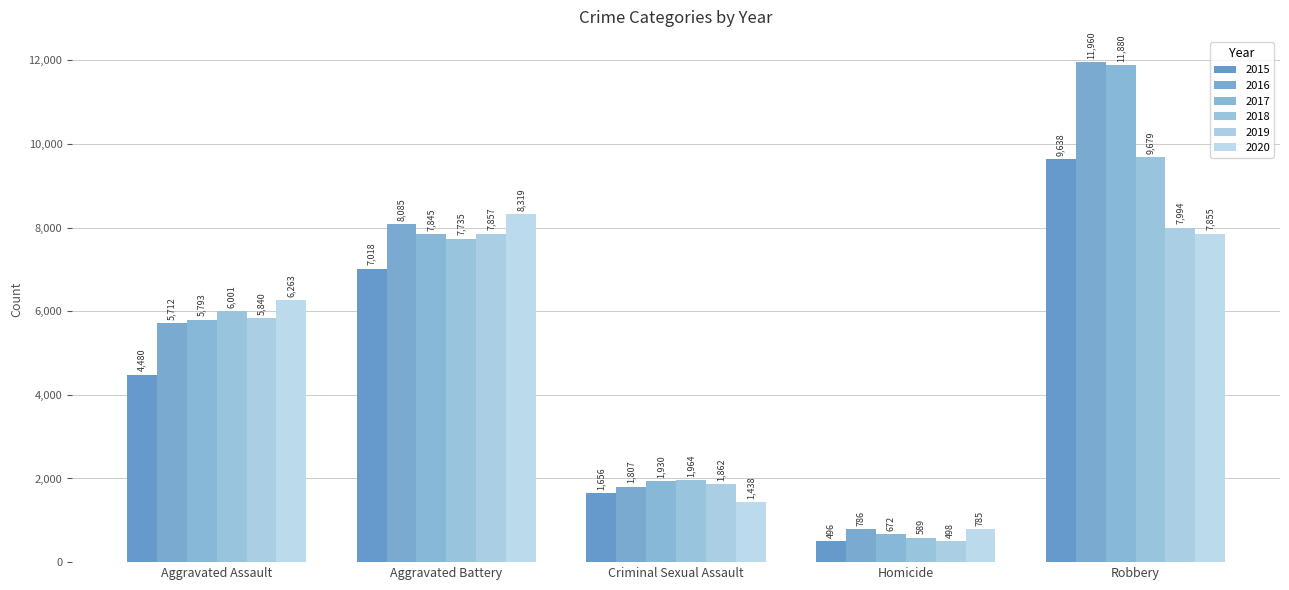

List the labels in order of 2020 value, smallest first.

Homicide, Criminal Sexual Assault, Aggravated Assault, Robbery, Aggravated Battery